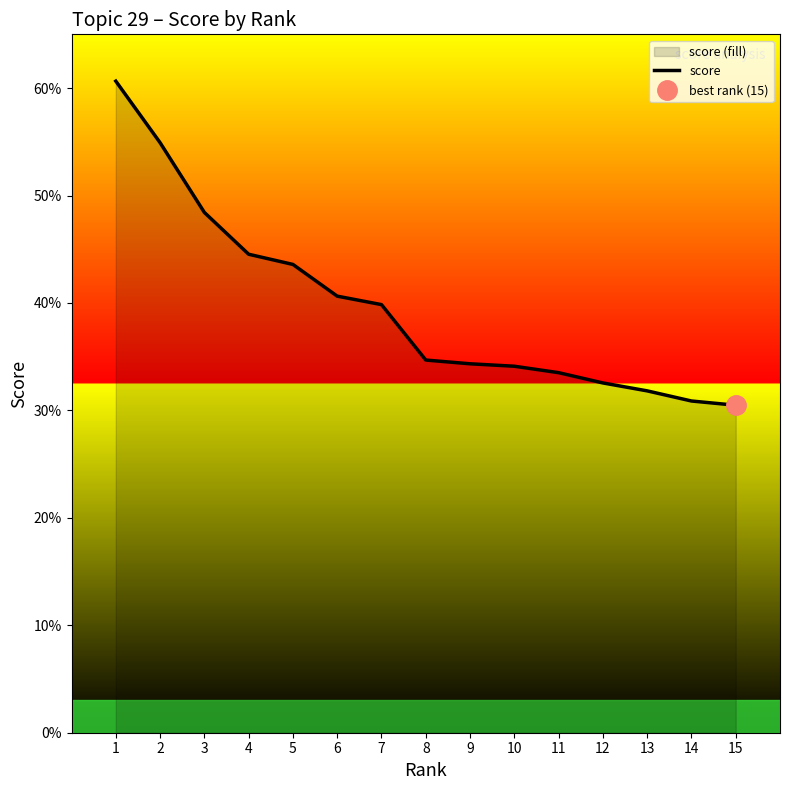

Between 14 and 11, which is larger?

11